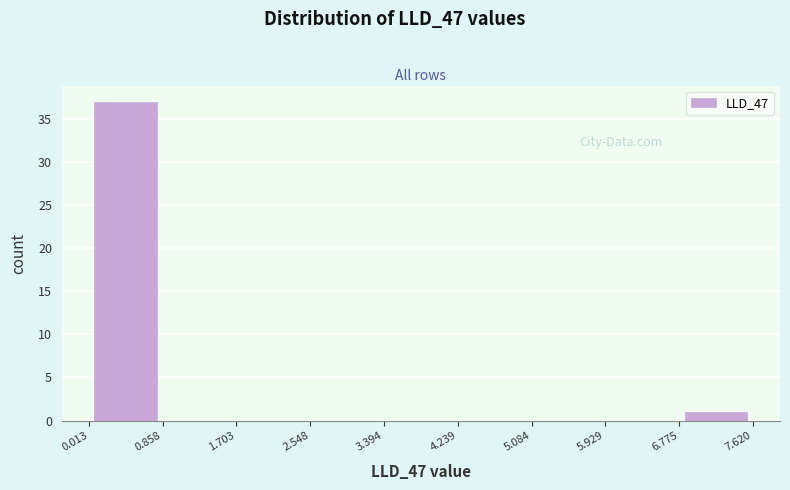

Which range on the x-axis has the tallest bar?

0.013 to 0.858